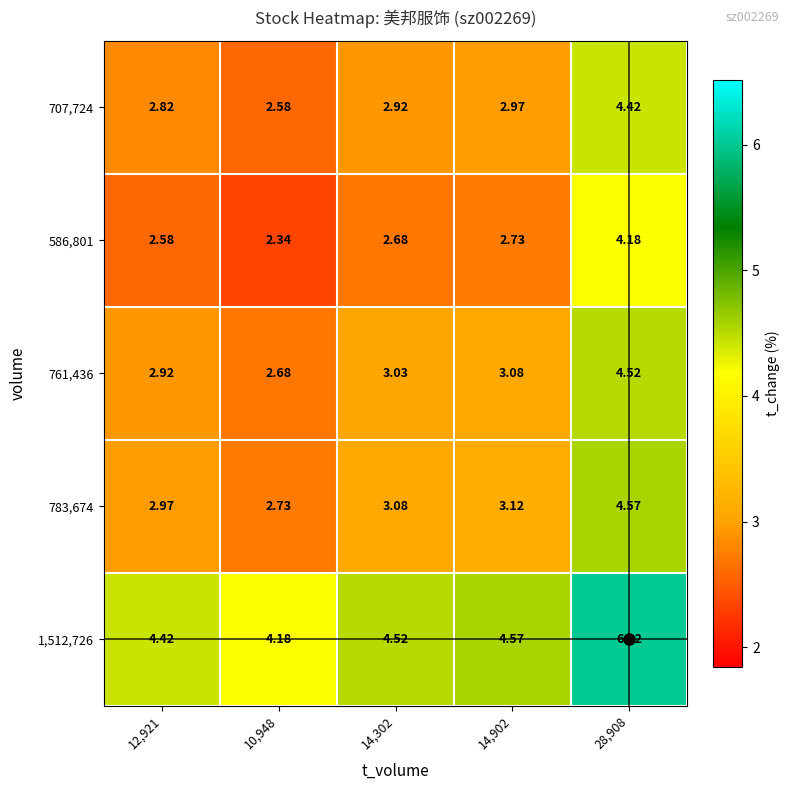

Is the value of 707,724 at 12,921 greater than the value of 1,512,726 at 12,921?

No